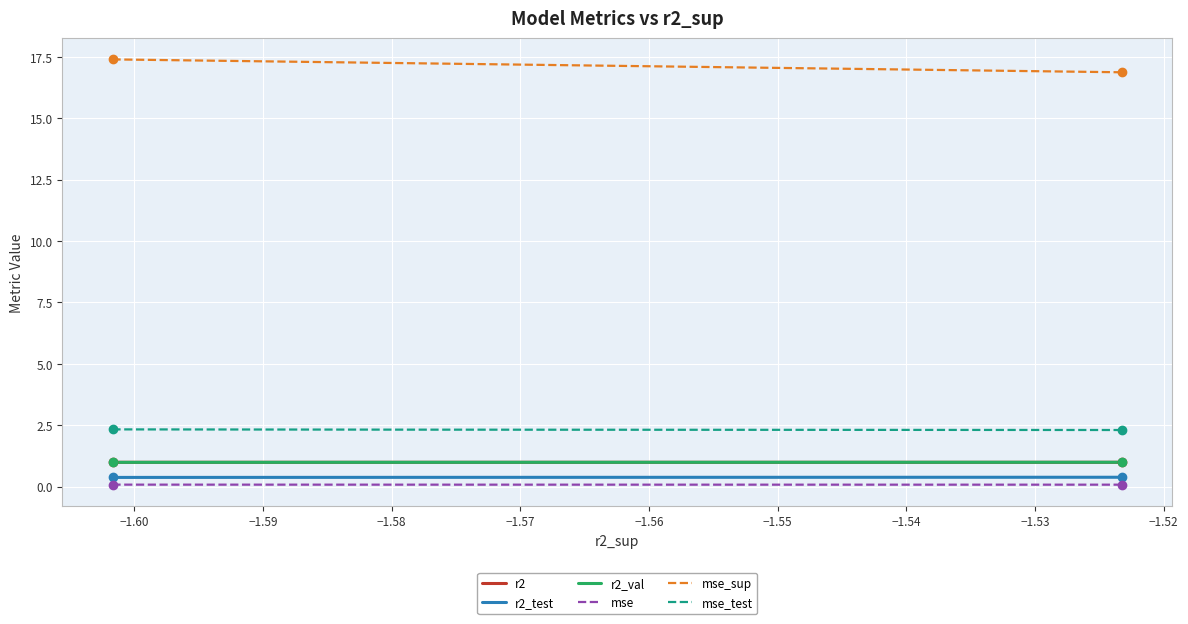

What is the spread (max minus min) of values at −1.54?

17.1